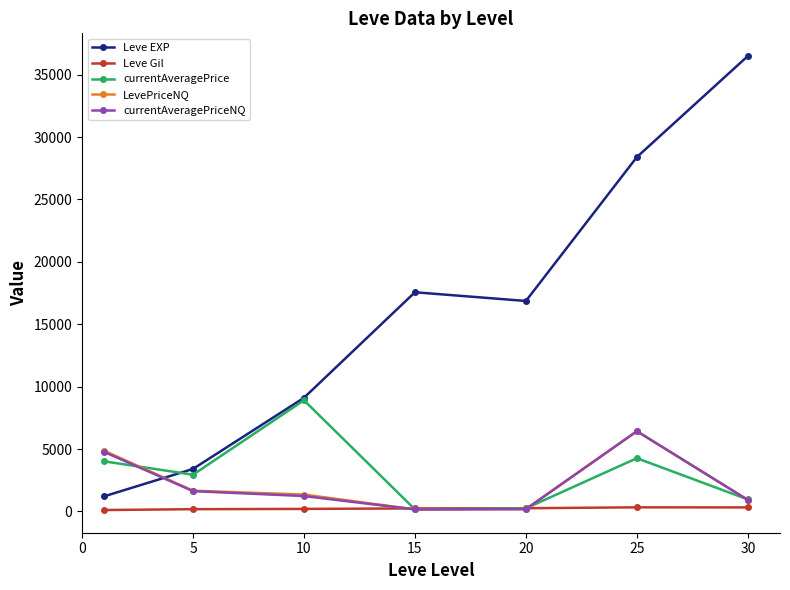

Which series has the widest spread of values?

Leve EXP